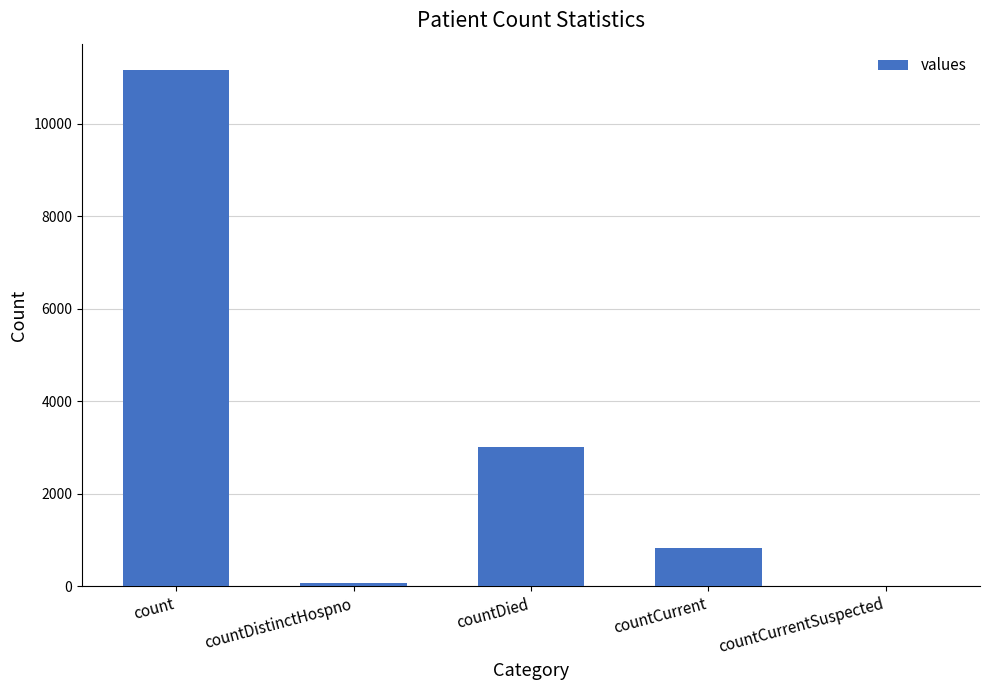

What is the change in value from count to countCurrent?

-10343